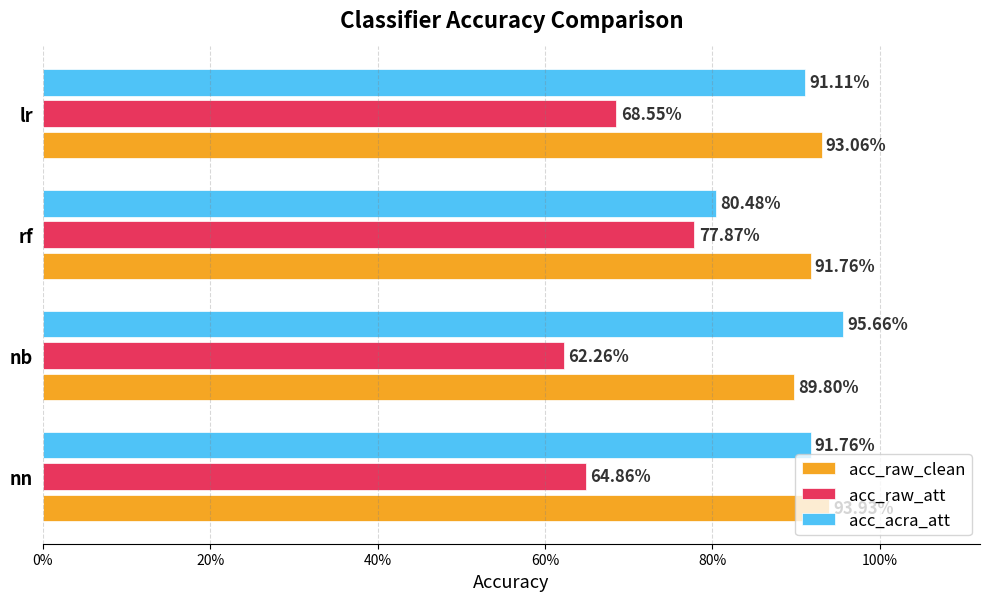

What are all the series names shown in the legend?

acc_raw_clean, acc_raw_att, acc_acra_att